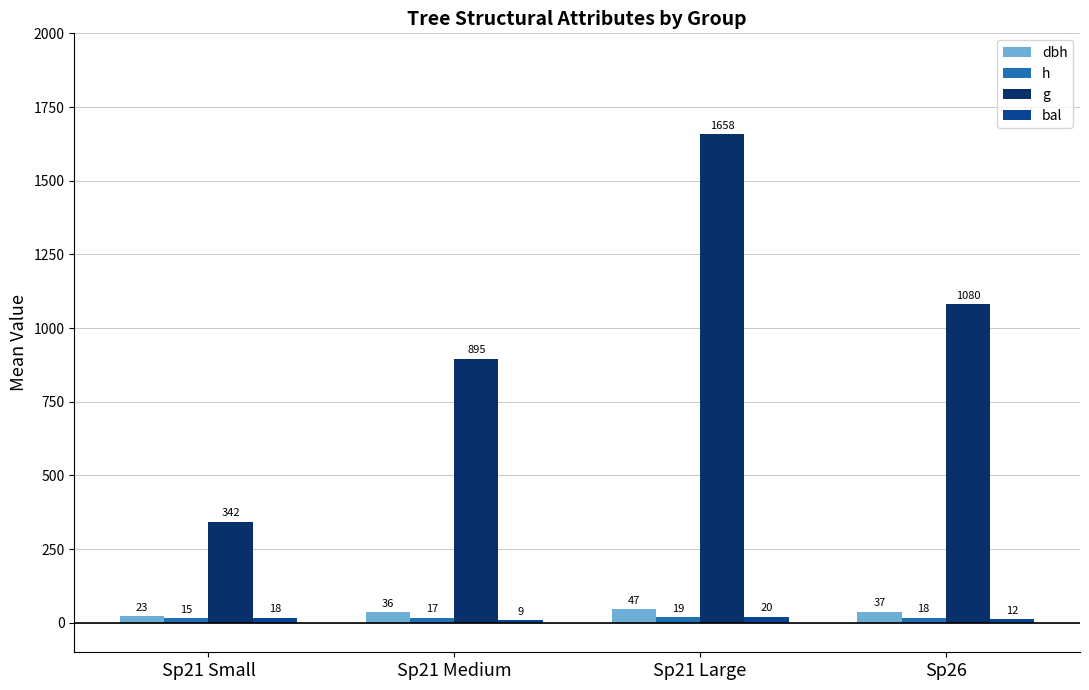

What is the label of the 2nd bar from the left?

Sp21 Medium